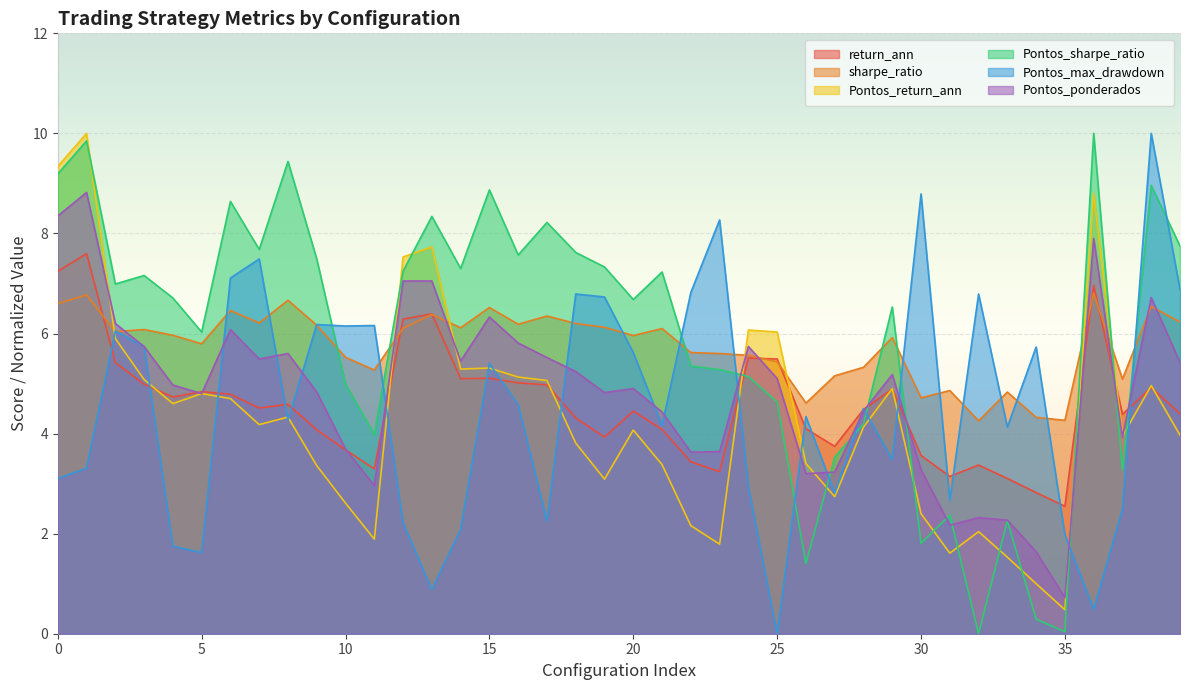

At which category is the sum across all series the highest?

1